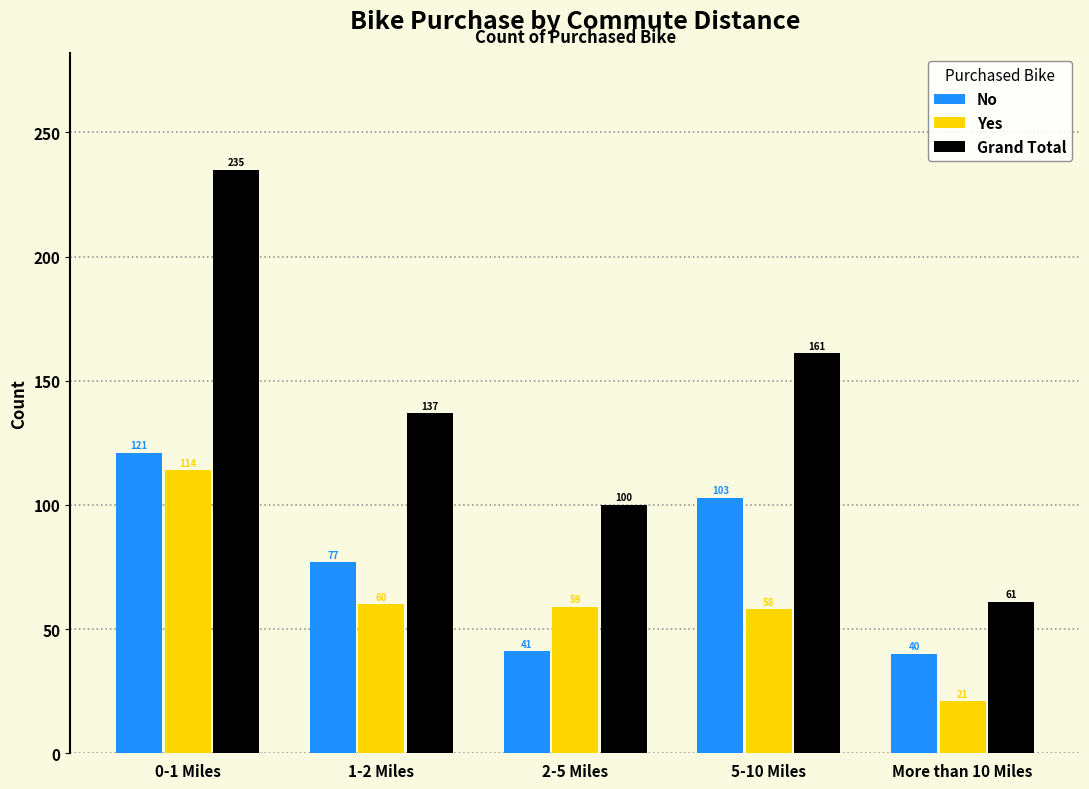

Reading right to left, transcribe all the data shown in this chart.

No: More than 10 Miles=40	5-10 Miles=103	2-5 Miles=41	1-2 Miles=77	0-1 Miles=121
Yes: More than 10 Miles=21	5-10 Miles=58	2-5 Miles=59	1-2 Miles=60	0-1 Miles=114
Grand Total: More than 10 Miles=61	5-10 Miles=161	2-5 Miles=100	1-2 Miles=137	0-1 Miles=235